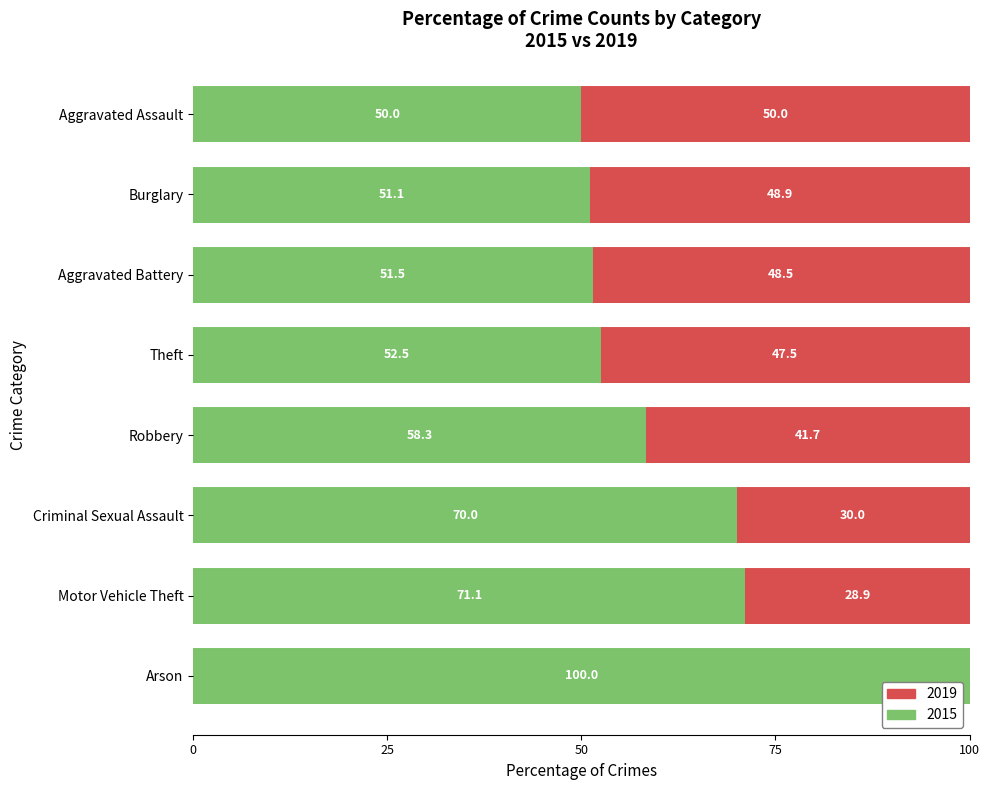

What is the total value across all series at Criminal Sexual Assault?

100.0